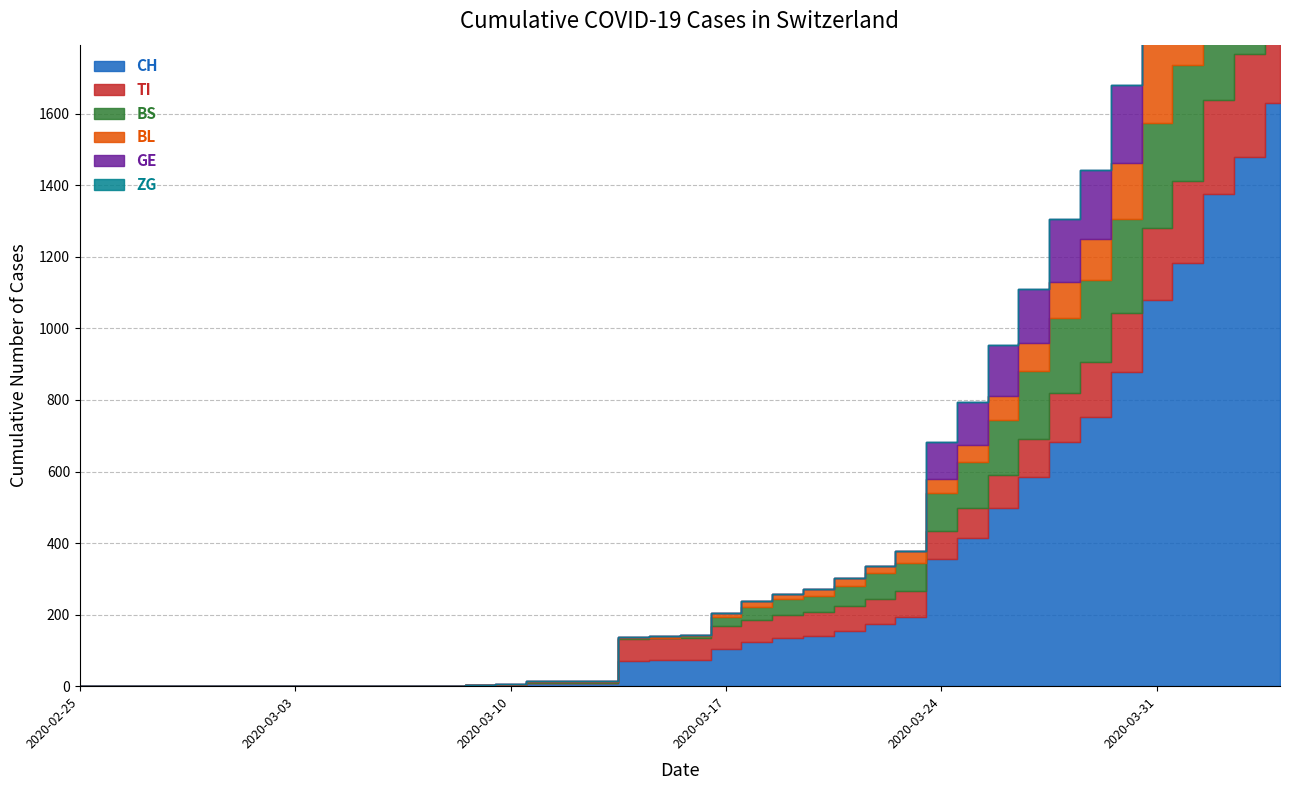

What is the value of the TI point at the 20th from the left?

61